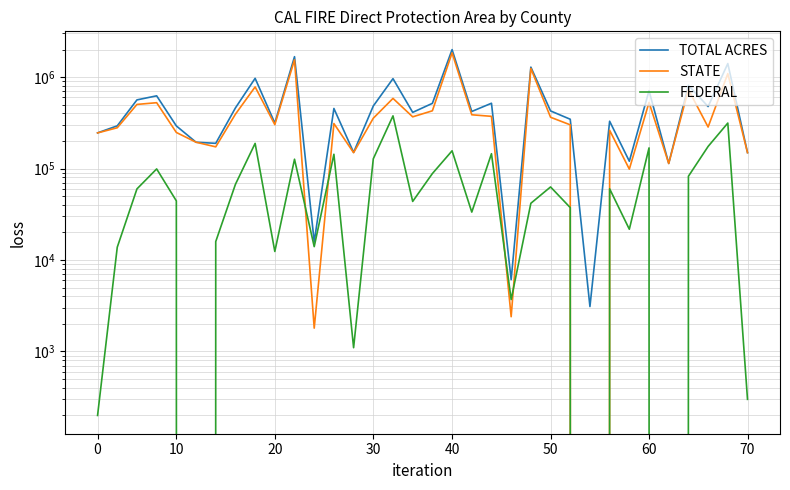

True or false: TOTAL ACRES and STATE cross at least once.

False